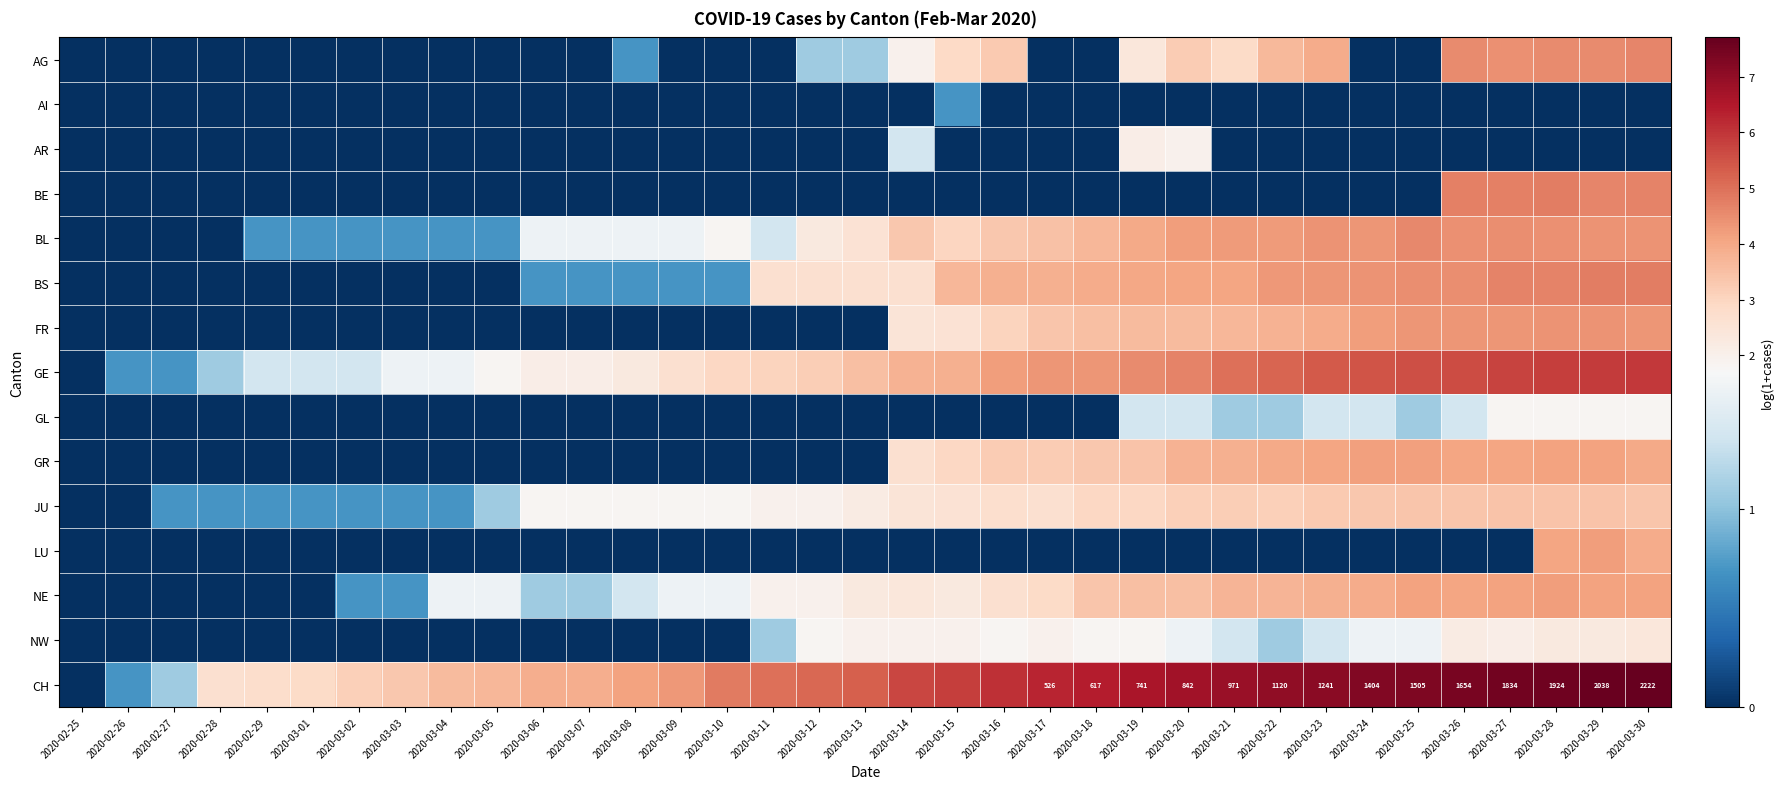

The value of BS at 2020-03-20 is 4.1. True or false?

True